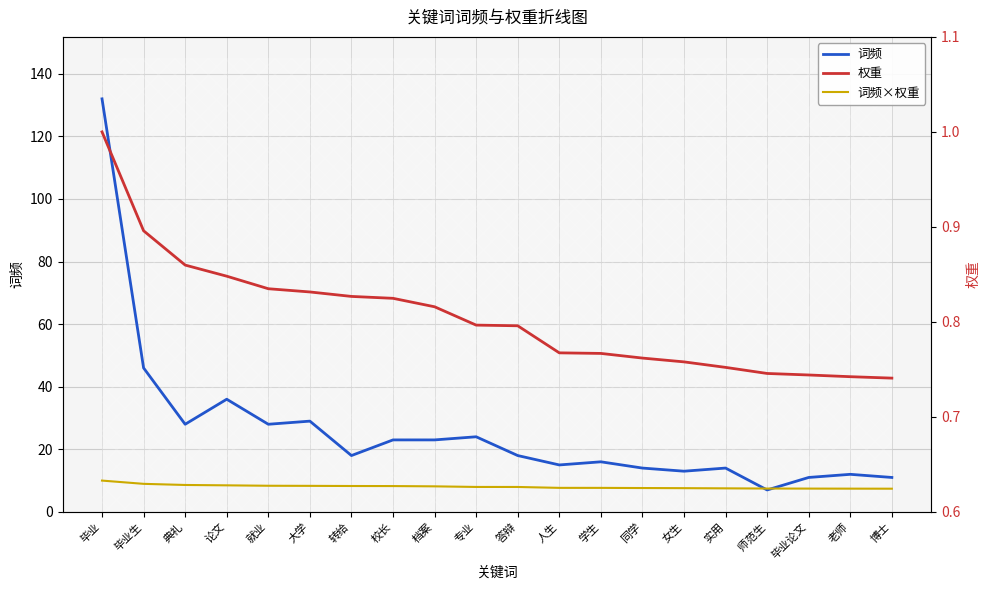

Is it true that 词频×权重 equals 8.0 at 专业?

True